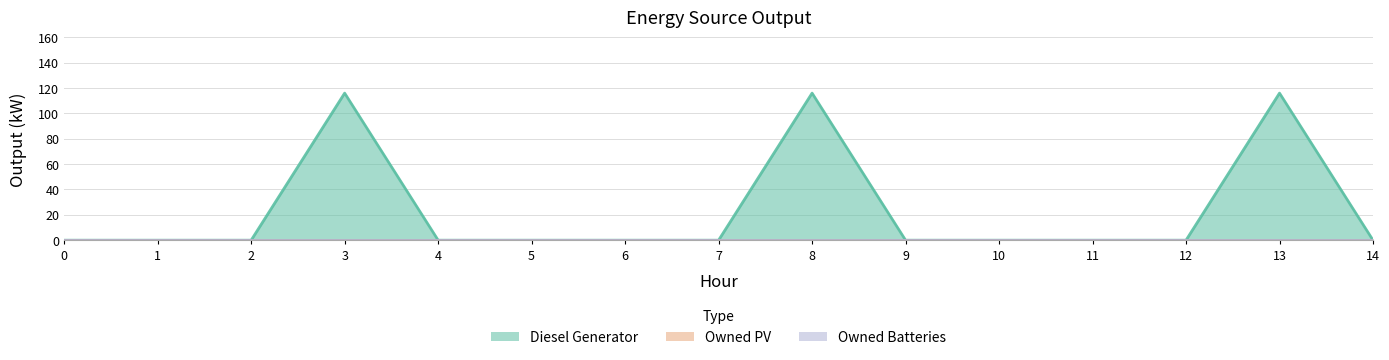

Which has a higher value, 12 or 14?

12